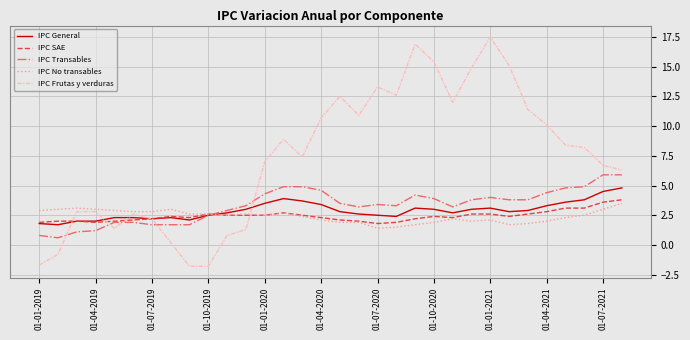

What is the minimum value shown in the chart?

-1.8